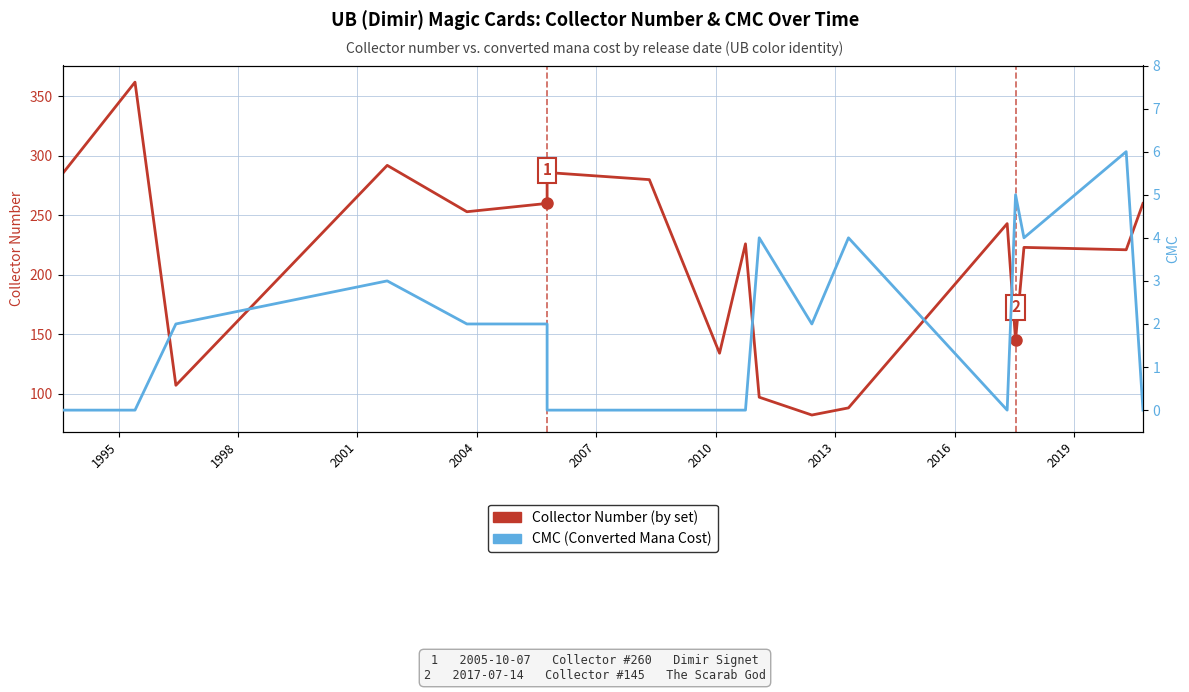

At which category is the sum across all series the highest?

1995